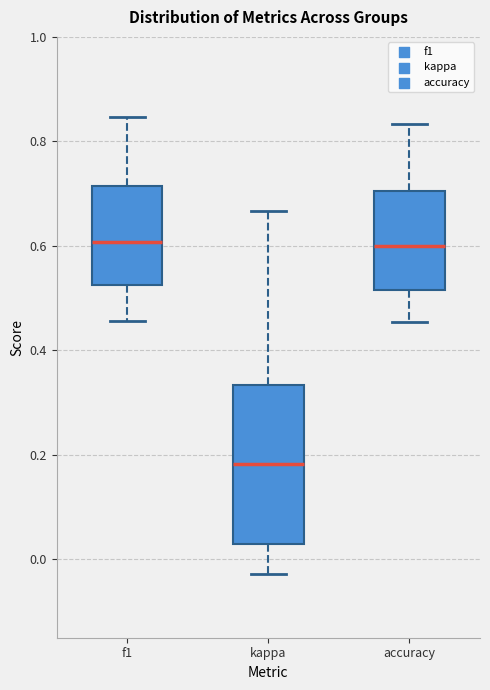

Reading left to right, transcribe this box plot: for each box, give where its median line is, the range the box spans, and where its two whiskers end, as read against the y-axis. The values are not printed on the chart, so give them approximately, as read against the axis.

f1: median 0.60, box 0.52 to 0.72, whiskers 0.46 to 0.84
kappa: median 0.18, box 0.02 to 0.34, whiskers -0.02 to 0.66
accuracy: median 0.60, box 0.52 to 0.70, whiskers 0.46 to 0.84